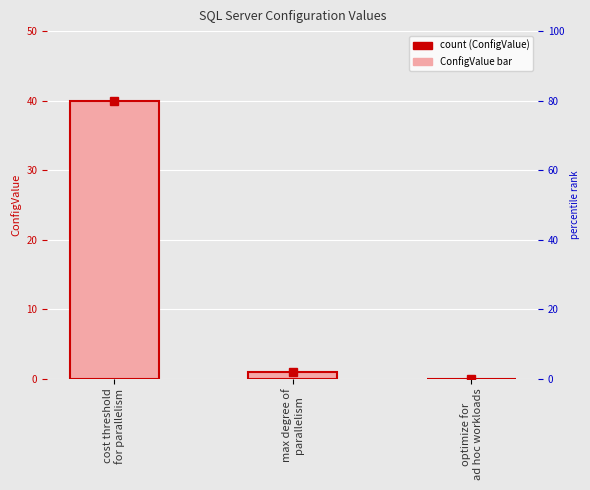

List the labels in order of value, largest first.

cost threshold
for parallelism, max degree of
parallelism, optimize for
ad hoc workloads